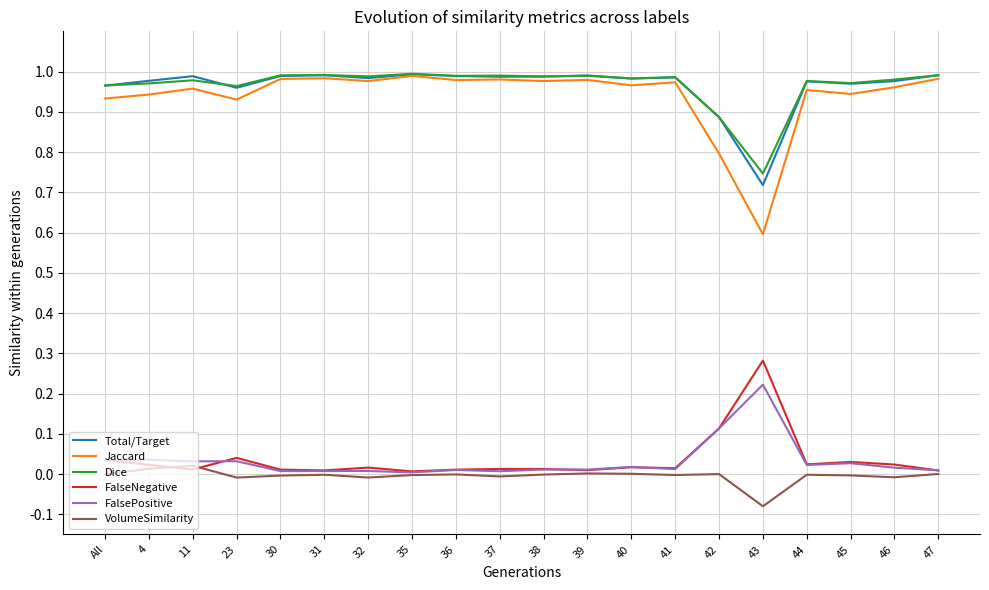

True or false: FalsePositive and Jaccard cross at least once.

False